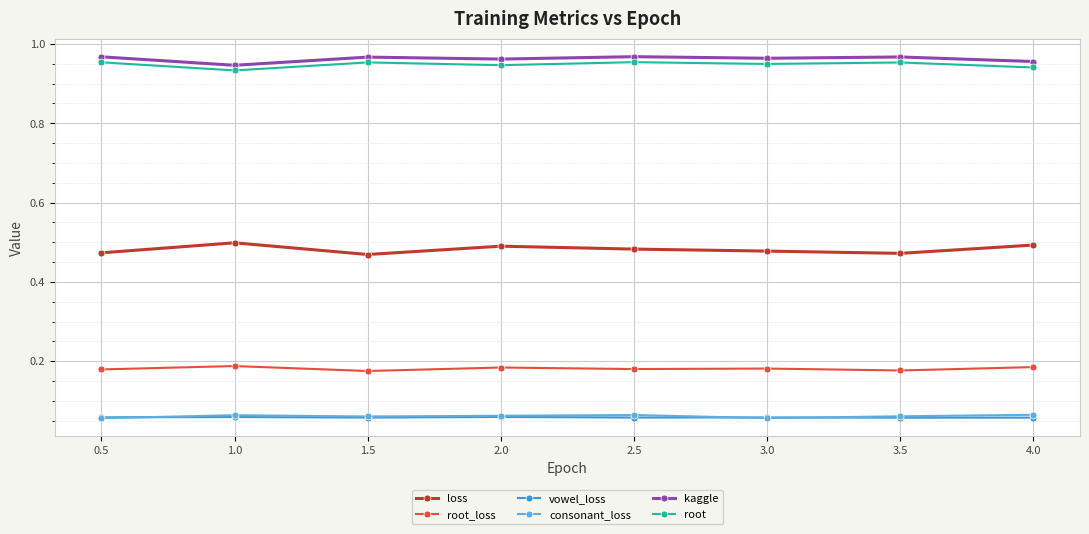

How many consonant_loss values are between 0 and 1?

8